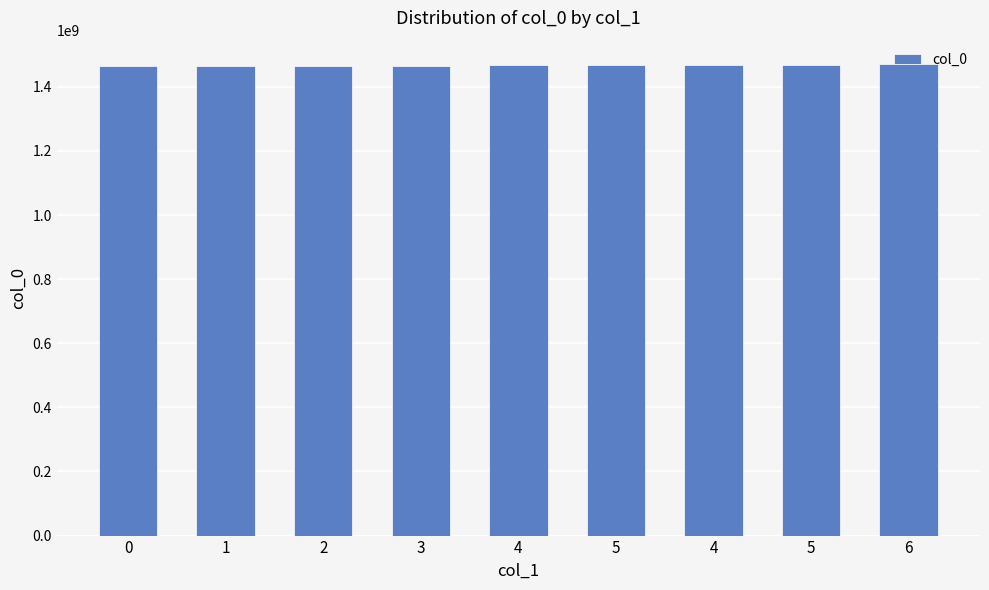

Approximately how many times larger is the value at 0 compared to 5?

1.0